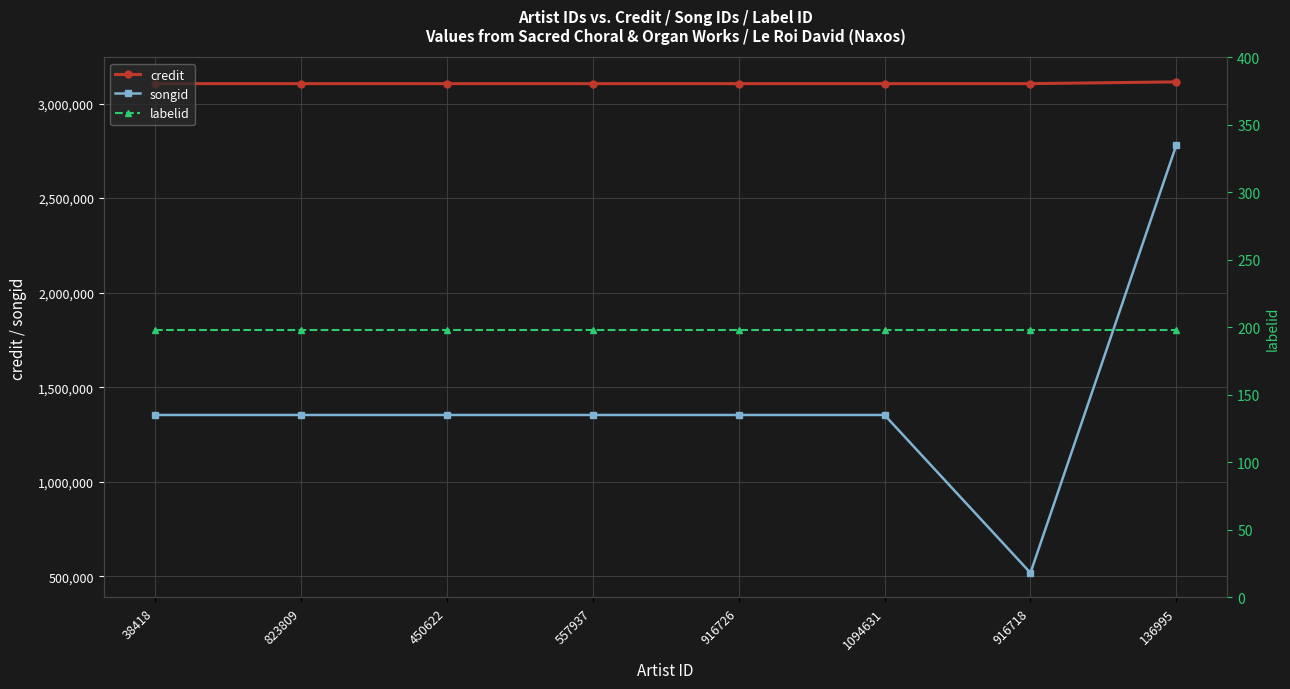

True or false: labelid has a value of 102 at 557937.

False